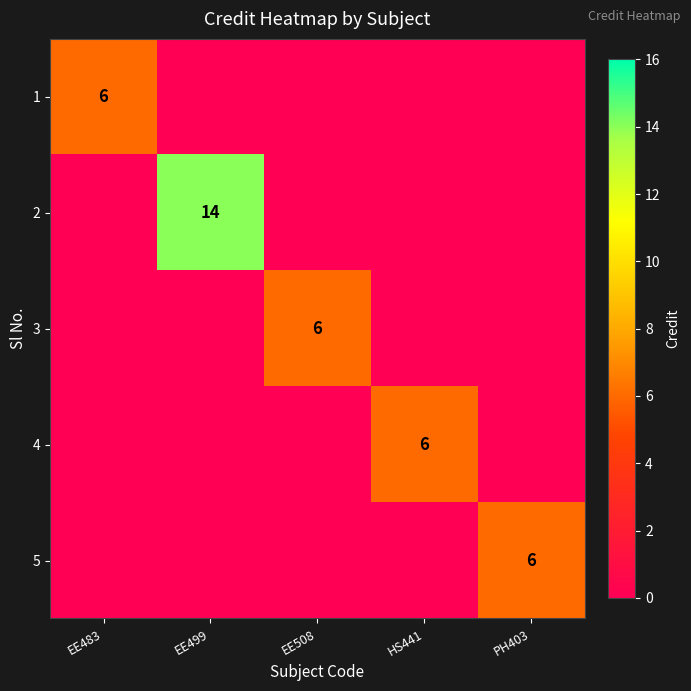

Is it true that 1 equals 1 at EE483?

False